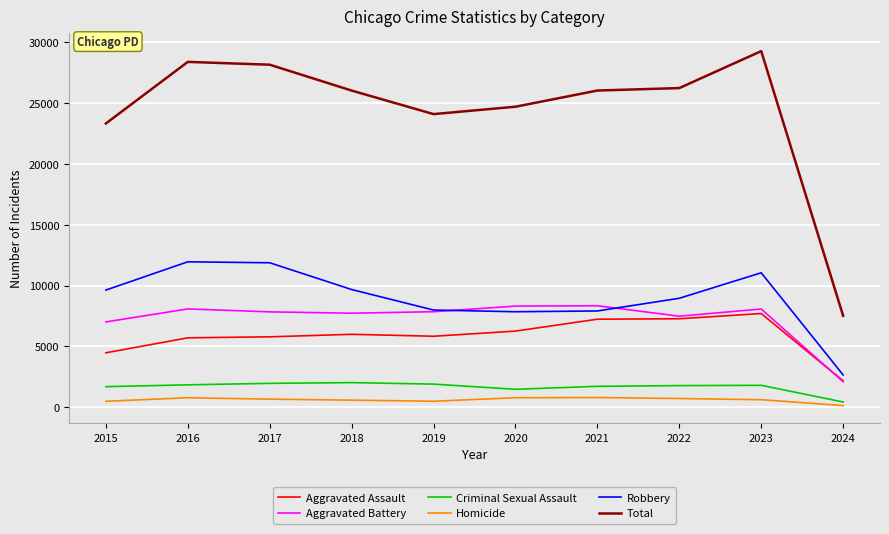

True or false: Homicide and Aggravated Battery cross at least once.

False